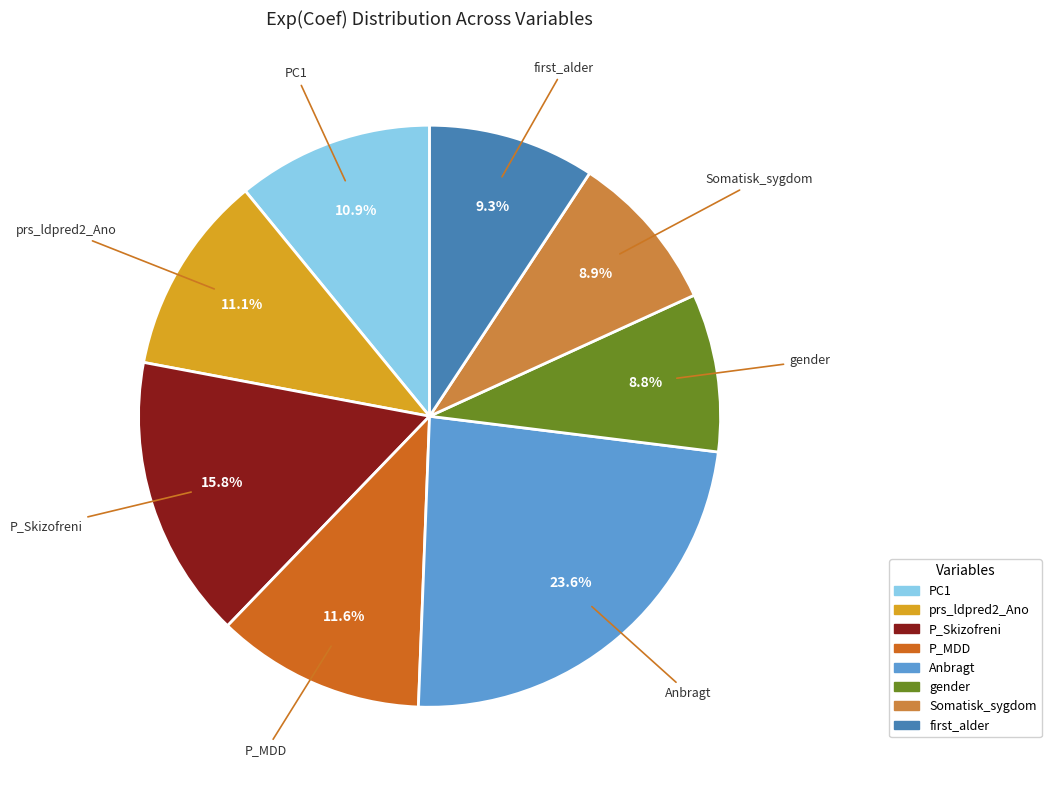

Which slice is the largest?

Anbragt